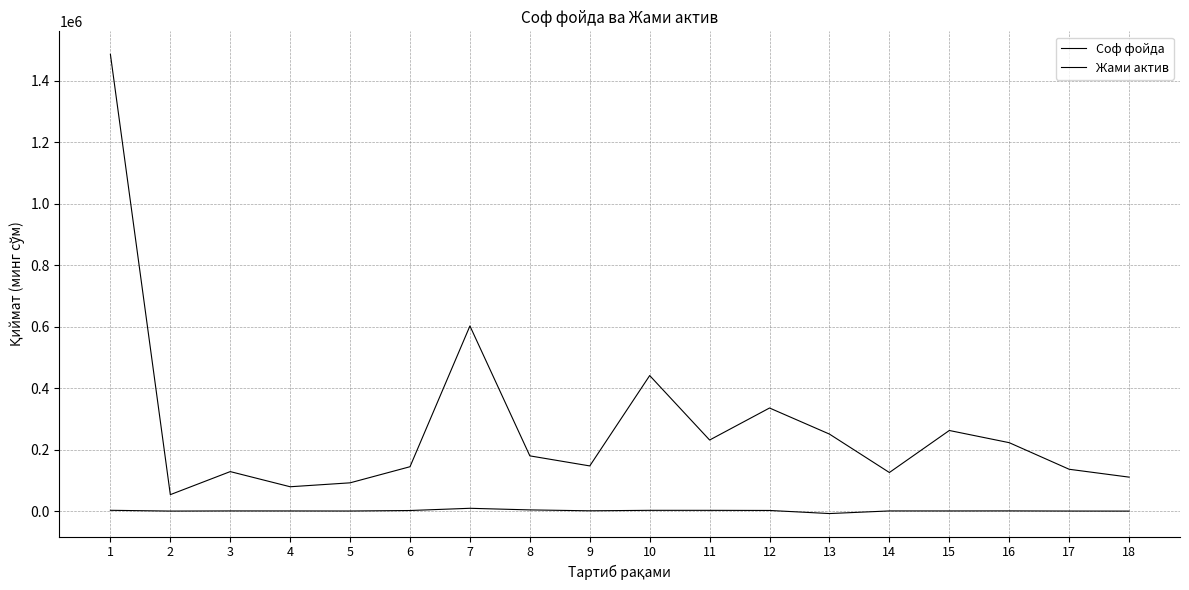

Reading left to right, extract all data points from this chart.

Соф фойда: 2662.8	134.2	617.8	543.4	322.7	1965.4	9189.9	3943.3	1016.1	2555.1	2515.8	2149.7	-7937.6	607.2	550.4	712.7	227.9	47.7
Жами актив: 1485810.8	53569.7	128522.6	79249.2	92004.2	144399.9	602259.0	179696.4	146981.7	440945.7	231230.2	335369.1	250517.6	125542.1	262246.1	222606.4	136125.9	110526.8